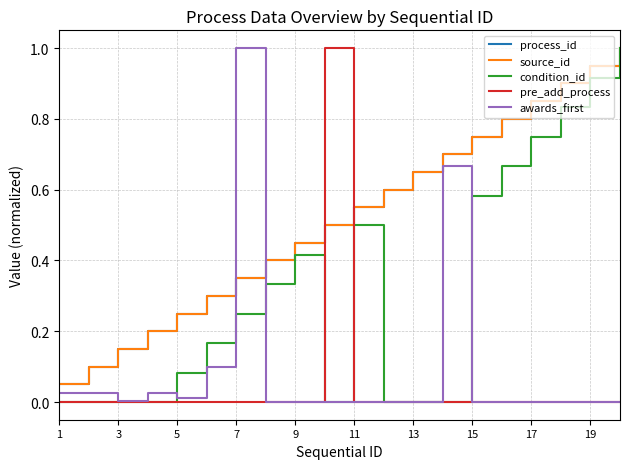

Does the chart have visible grid lines?

Yes